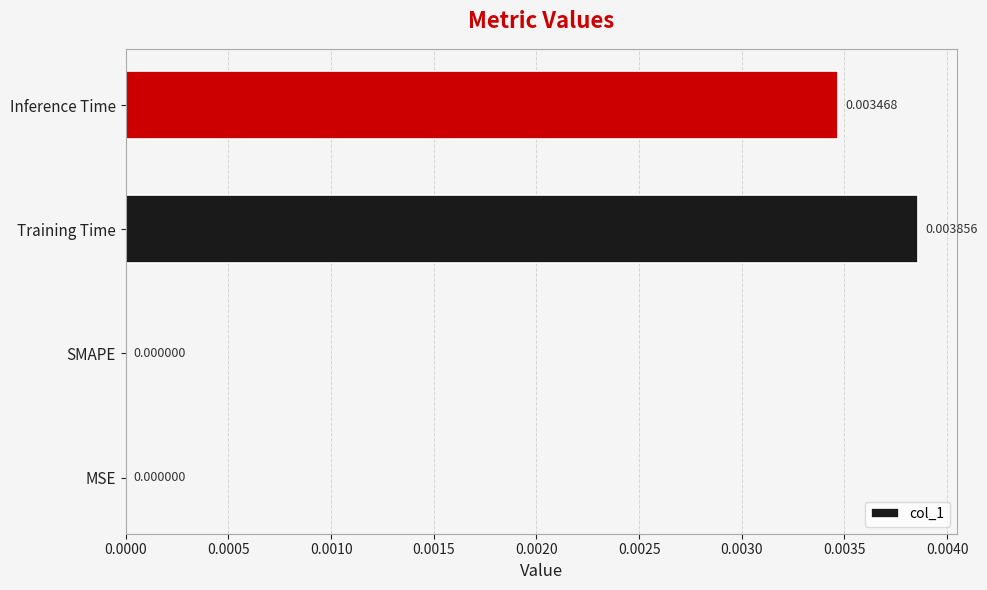

Which has a higher value, Training Time or Inference Time?

Training Time